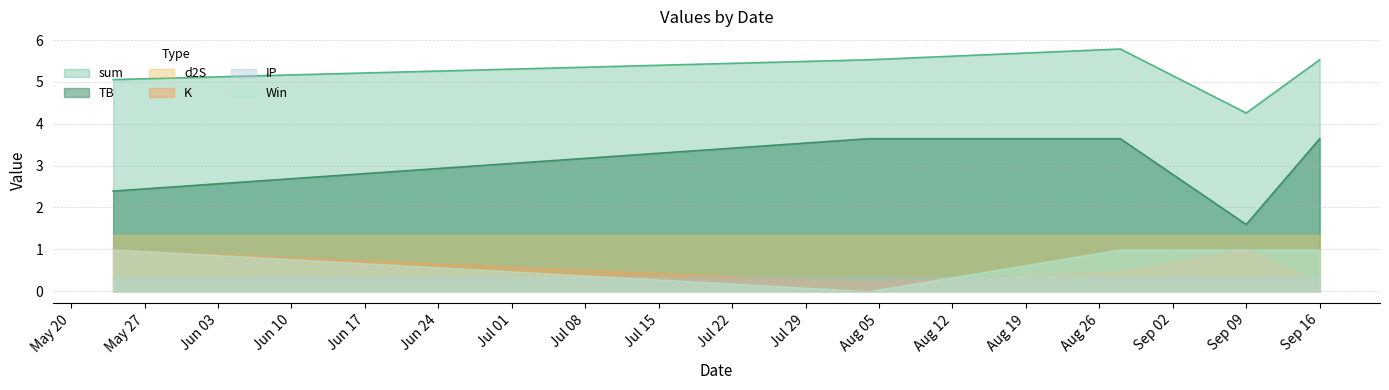

Which category has the lowest value in the d2S series?

2023-09-16